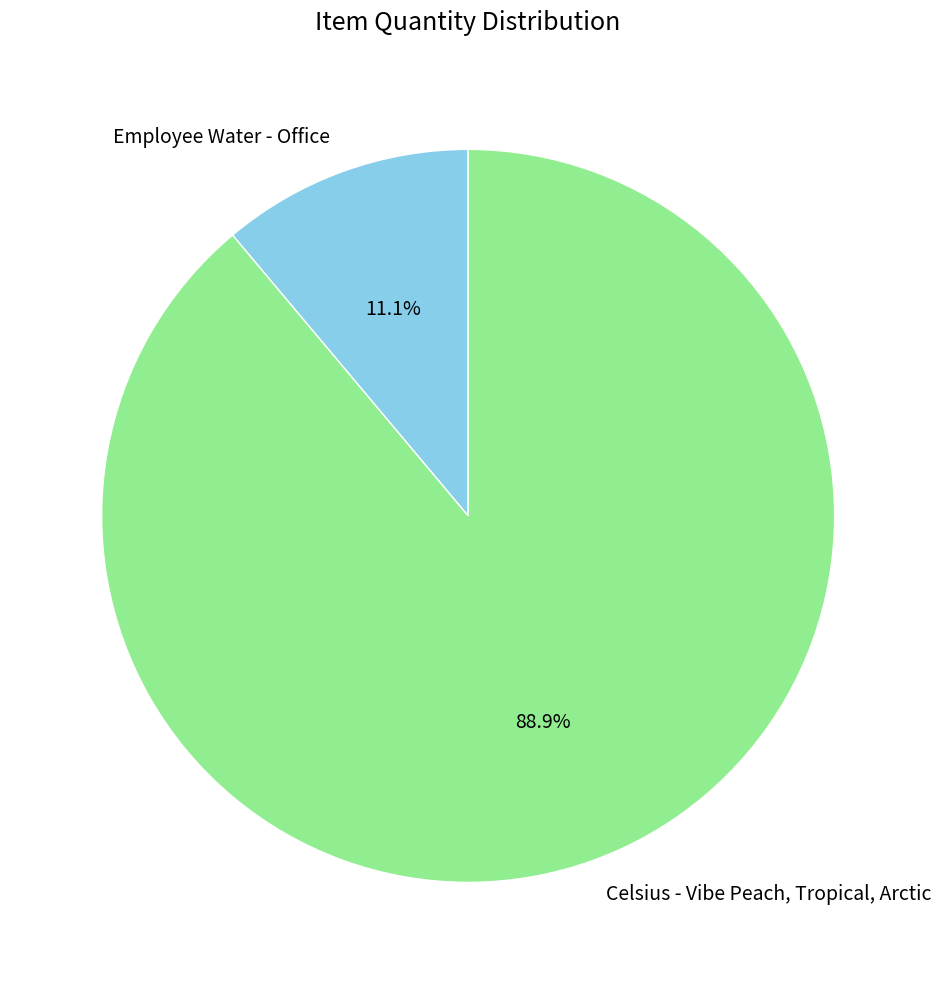

To the nearest percent, what is the combined percentage of Celsius - Vibe Peach, Tropical, Arctic and Employee Water - Office?

100%